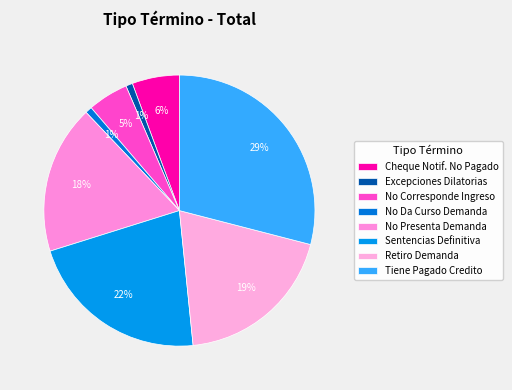

Count the number of slices in the pie.

8